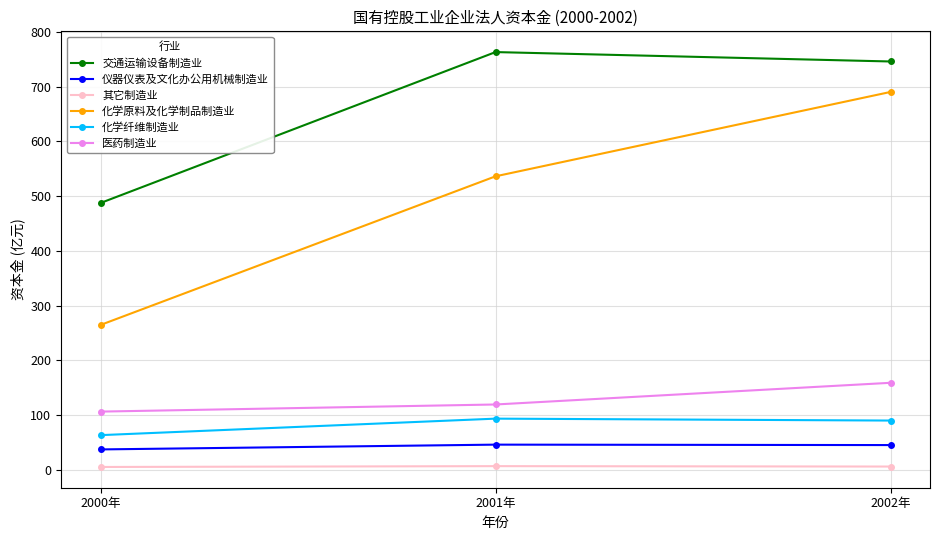

The 医药制造业 series shows 106.7 at 2000年. True or false?

True